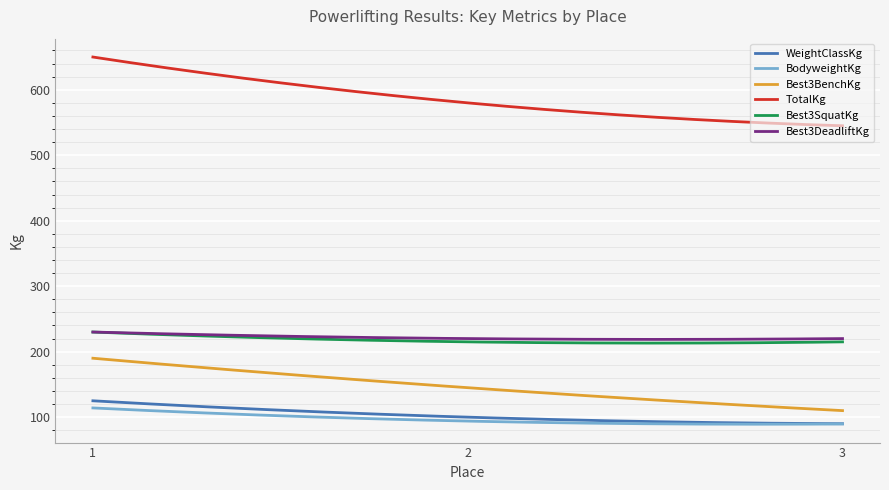

Does the chart display data point markers on the line(s)?

No